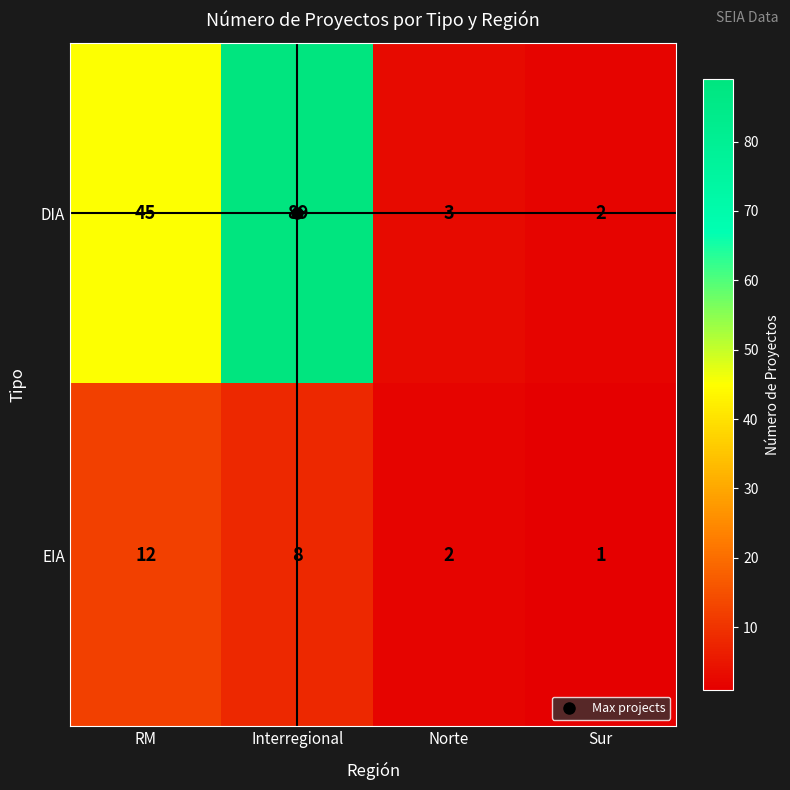

At which category is the sum across all series the highest?

Interregional